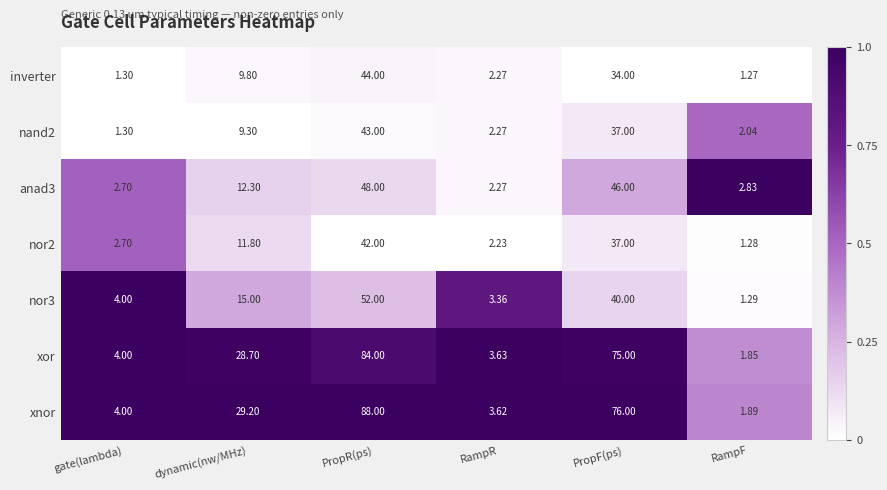

Which series has the largest total across all categories?

xnor